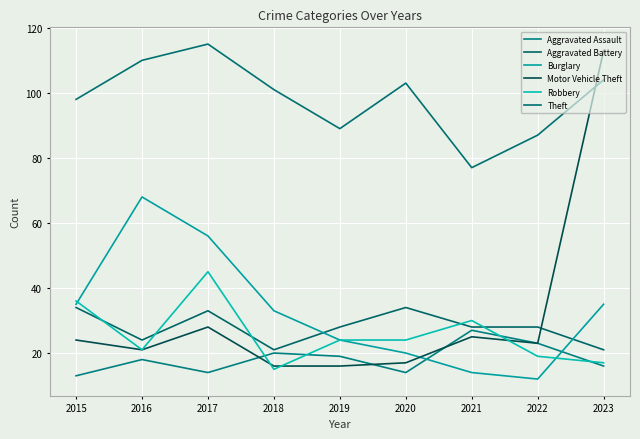

What is the value of the Motor Vehicle Theft point at the 1st from the left?

24